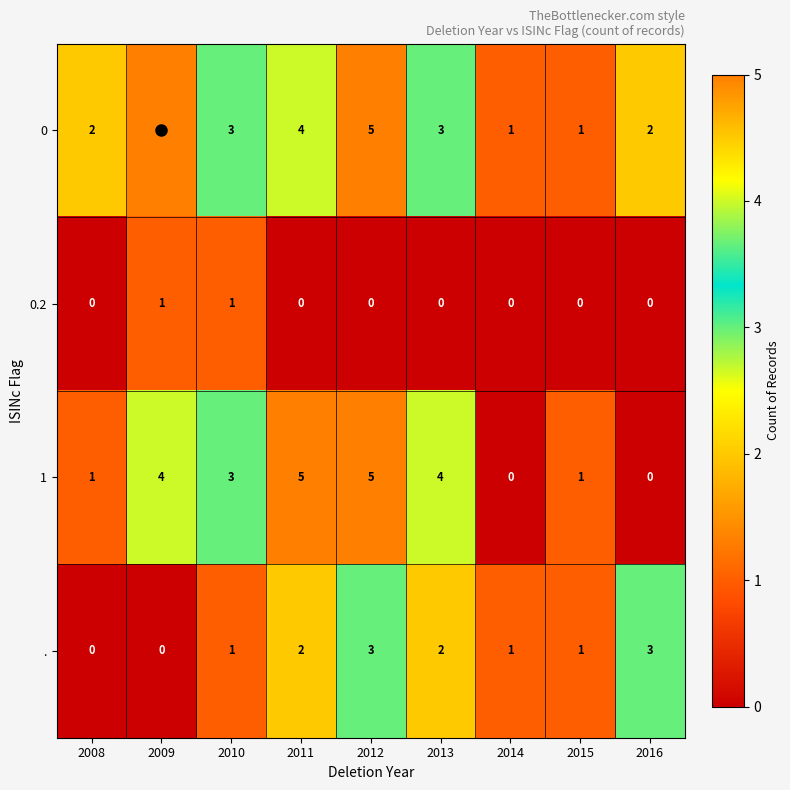

What is the maximum value shown in the chart?

5